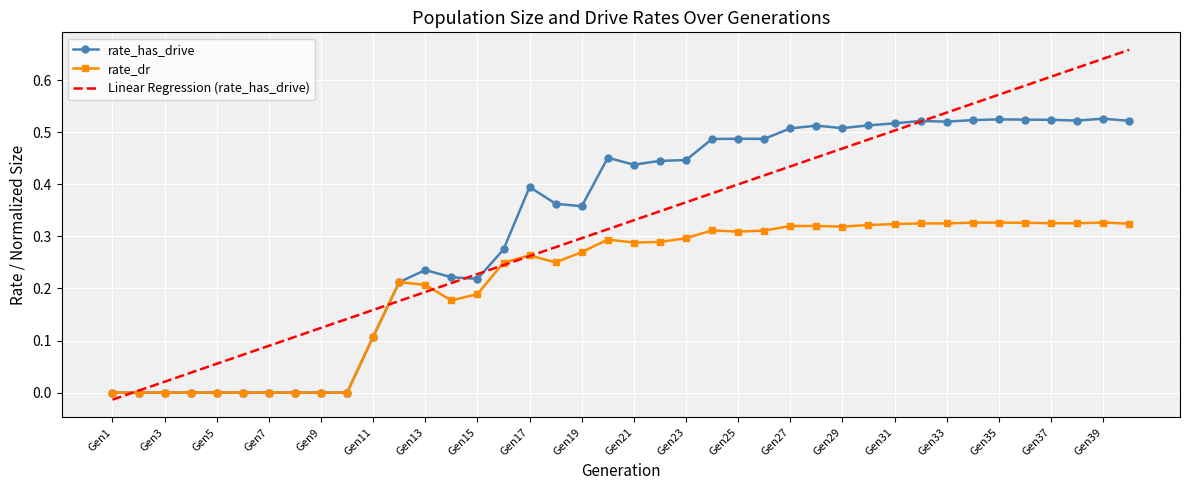

List the series in order of their peak value, lowest first.

rate_dr, rate_has_drive, Linear Regression (rate_has_drive)